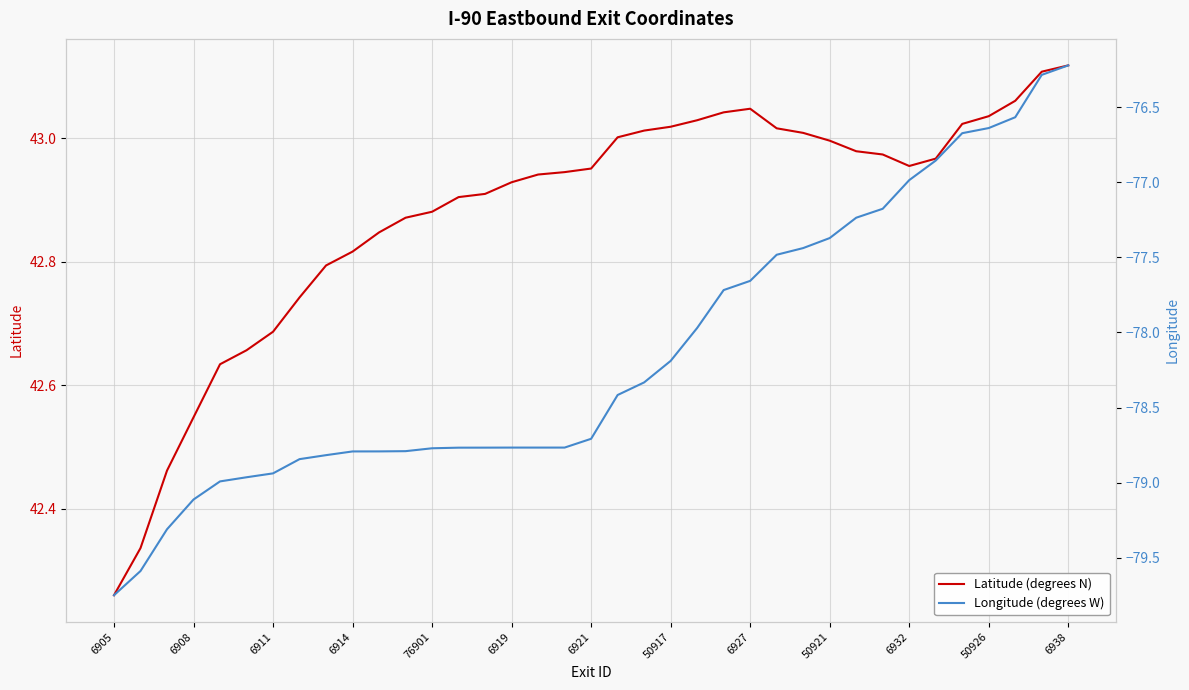

Which series has the largest range (max minus min)?

Longitude (degrees W)